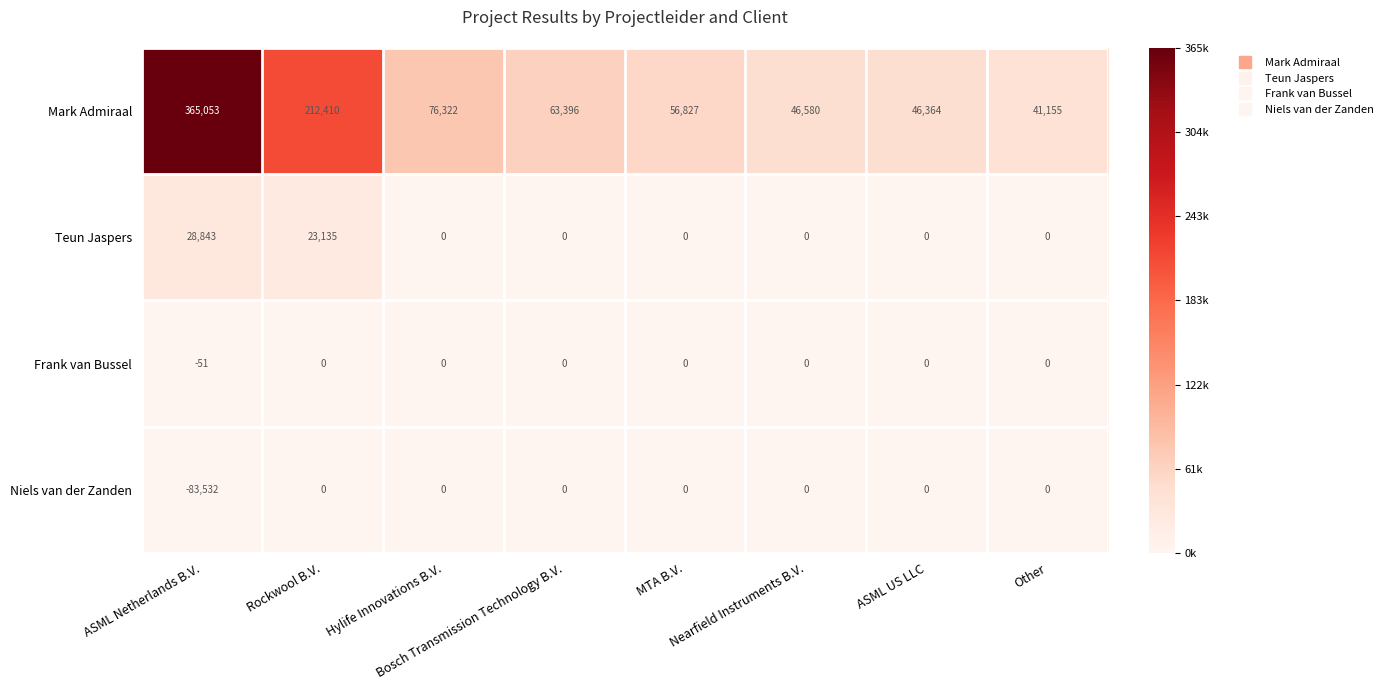

What is the difference between the highest and lowest values at Bosch Transmission Technology B.V.?

63396